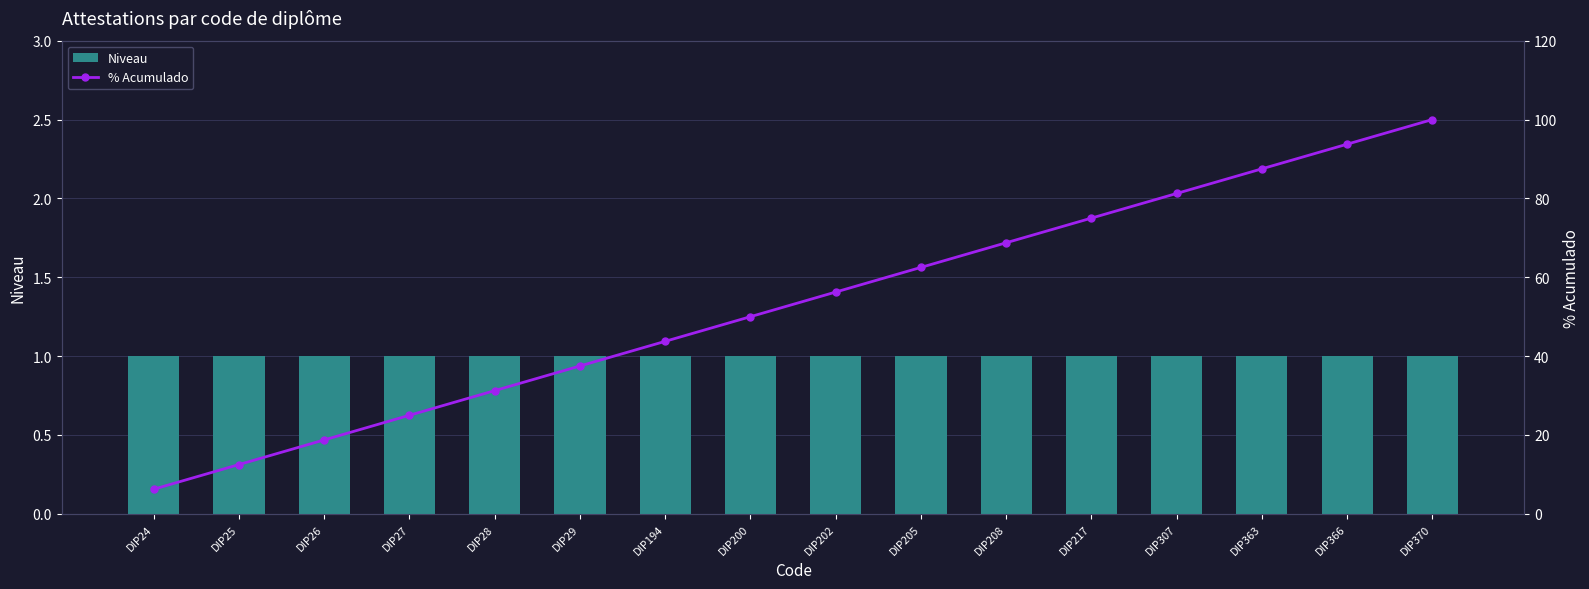

At which category does the chart reach its minimum across all series?

DIP24